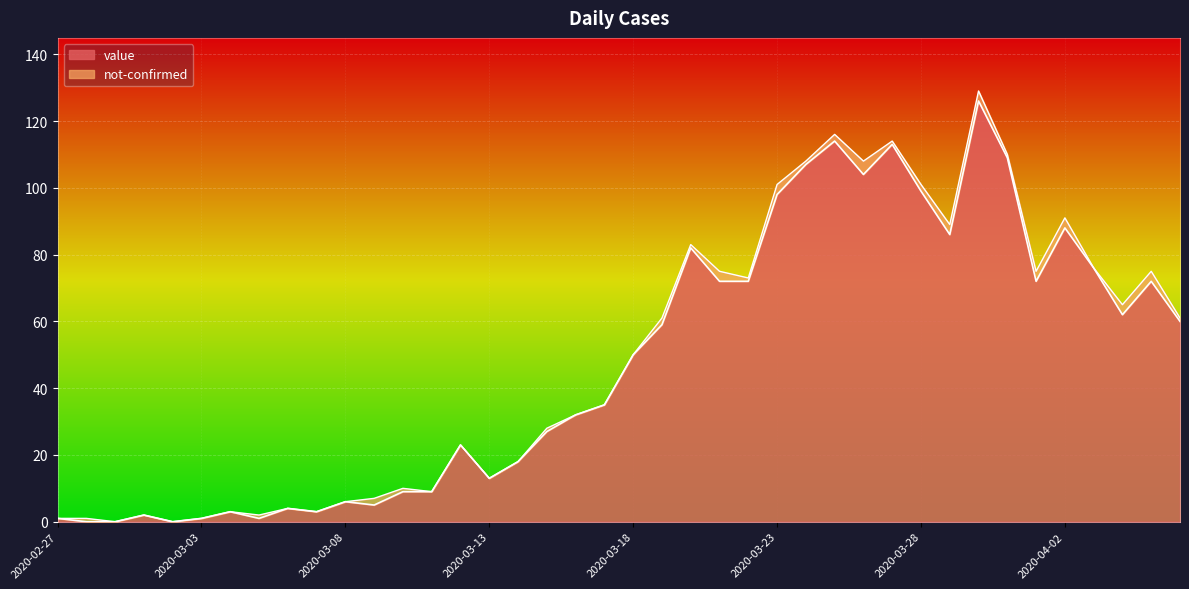

Count the number of values greater than 50.

19